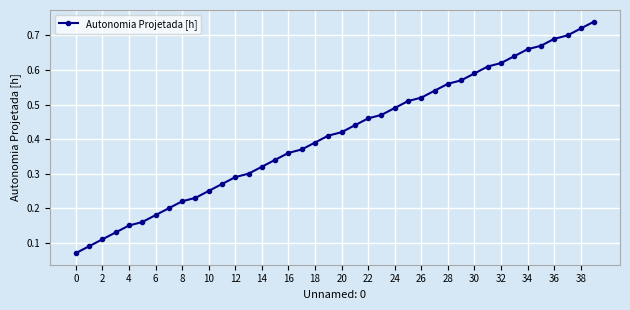

Does the chart have visible grid lines?

Yes